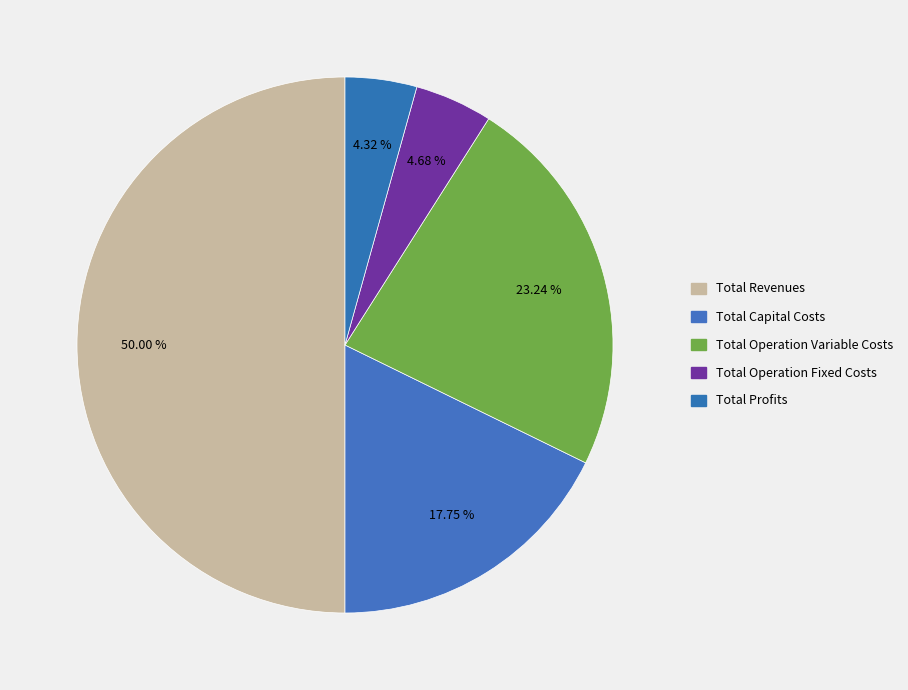

Does any single category account for the majority?

No